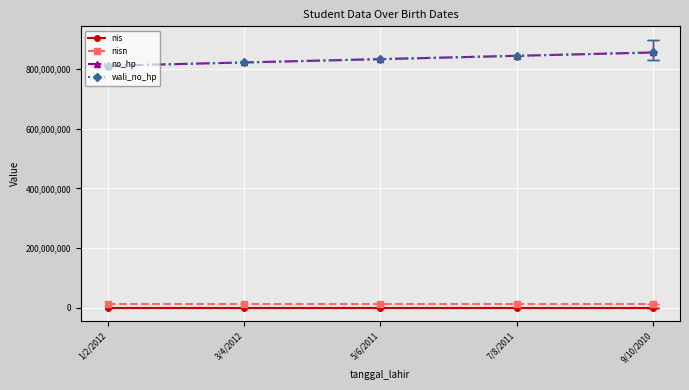

At how many categories does at least one series exceed 730115627?

5